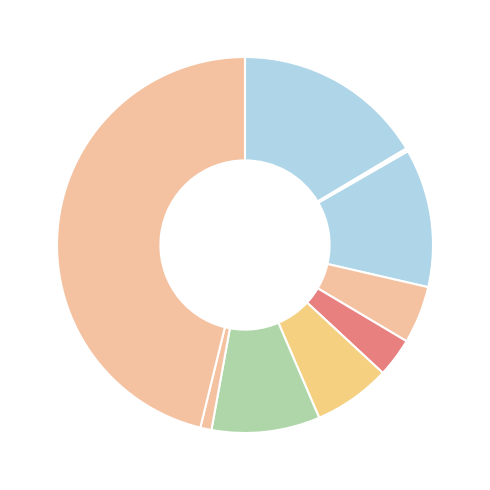

How many slices are in this pie chart?

10